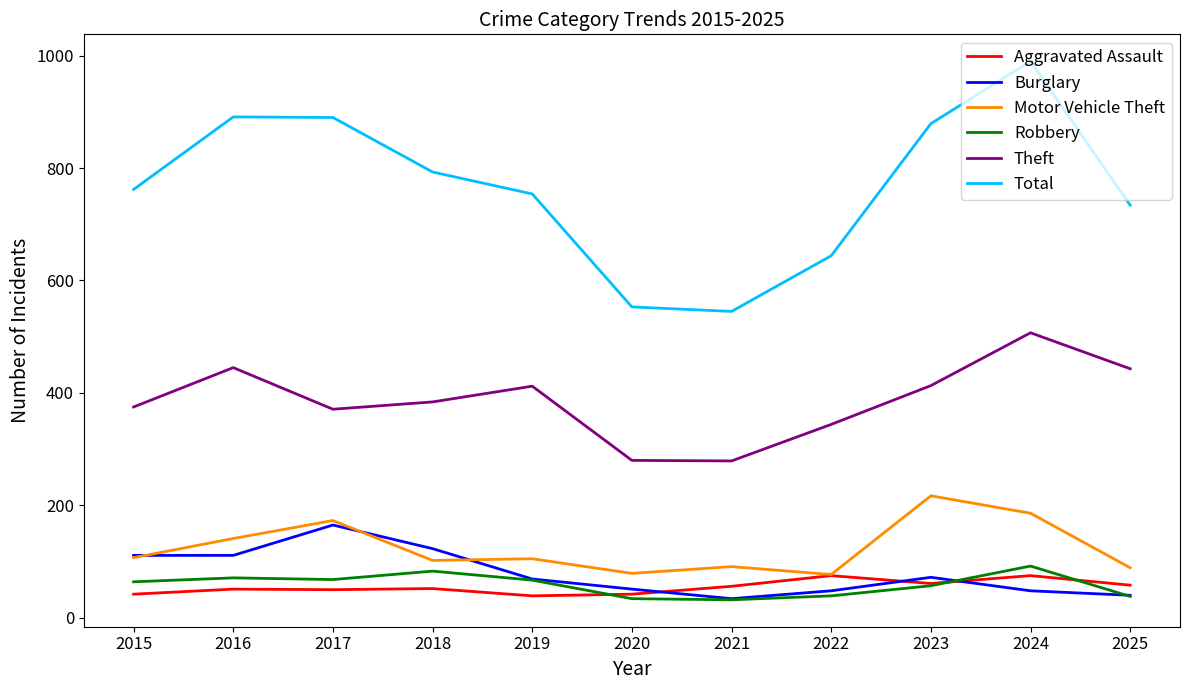

Is it true that Theft equals 685 at 2023?

False